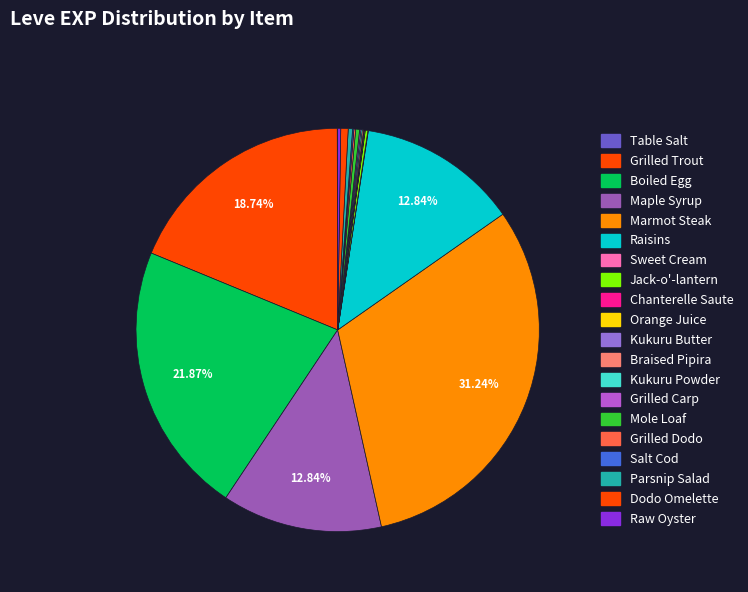

What percentage is the Dodo Omelette slice, to the nearest percent?

1%